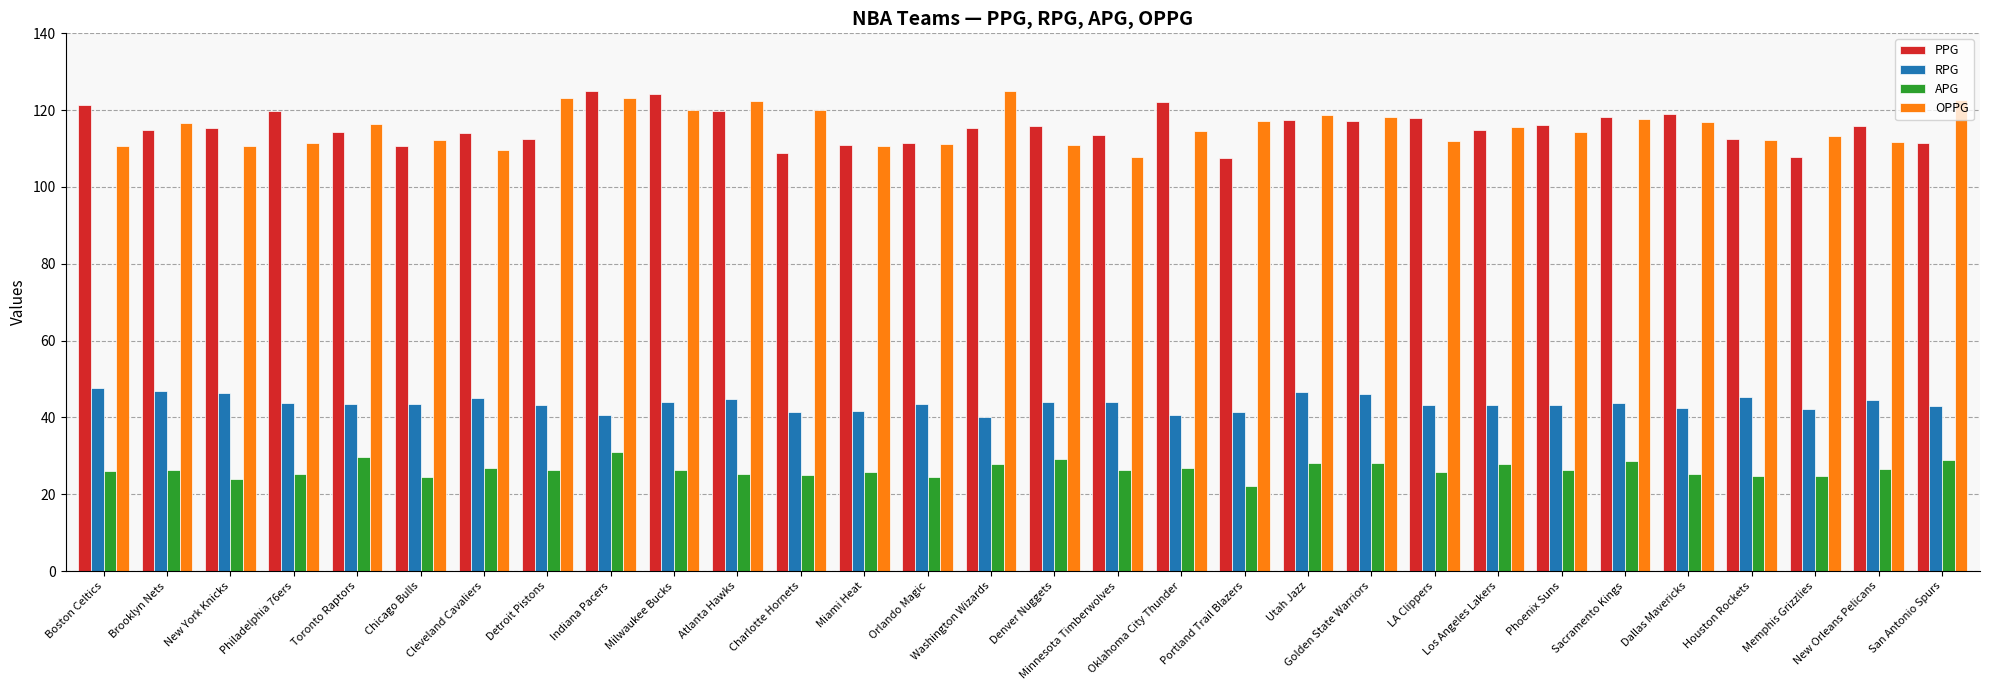

The APG series shows 5.7 at New York Knicks. True or false?

False